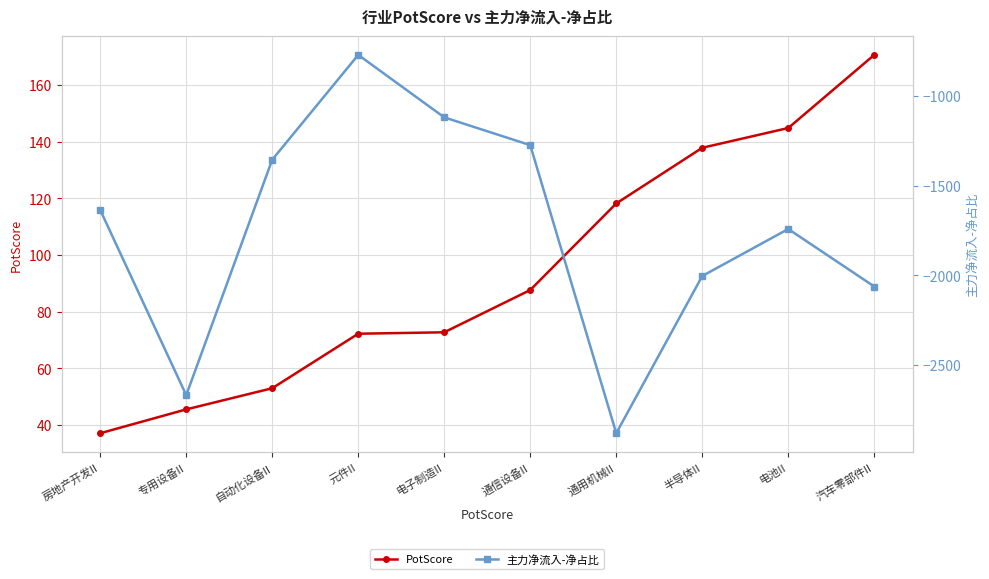

The value of PotScore at 汽车零部件II is 170.6. True or false?

True